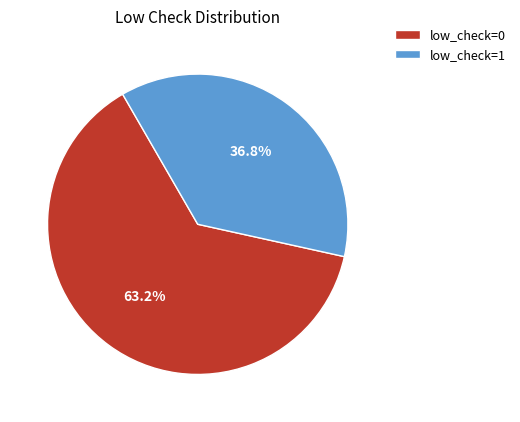

Between low_check=0 and low_check=1, which is larger?

low_check=0